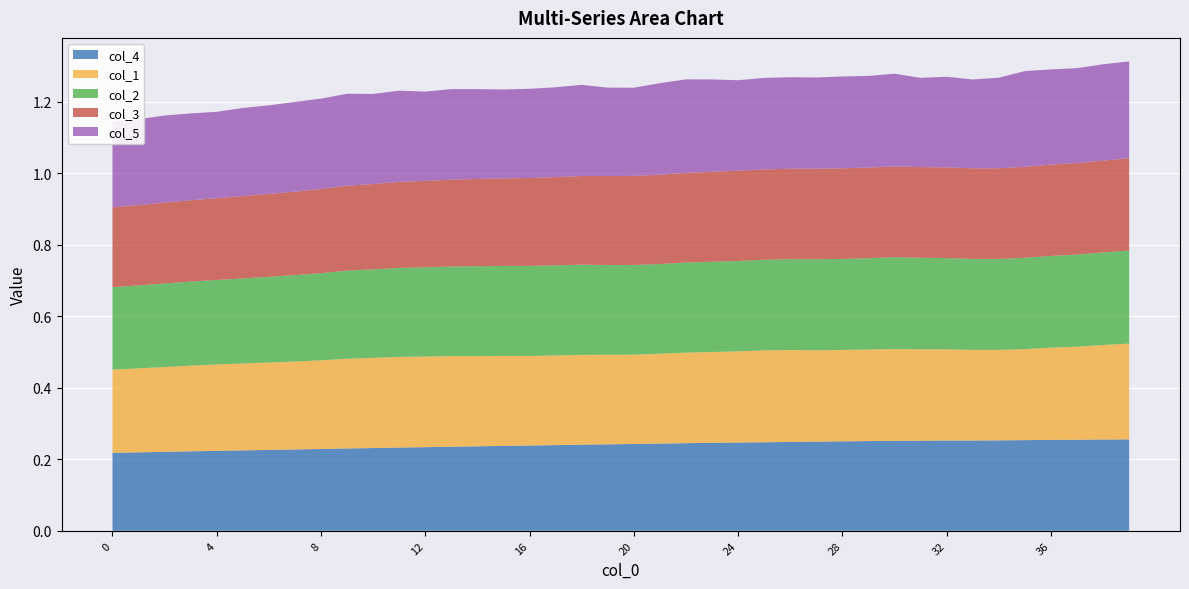

Reading left to right, transcribe all the data shown in this chart.

col_4: 0=0.2	1=0.2	2=0.2	3=0.2	4=0.2	5=0.2	6=0.2	7=0.2	8=0.2	9=0.2	10=0.2	11=0.2	12=0.2	13=0.2	14=0.2	15=0.2	16=0.2	17=0.2	18=0.2	19=0.2	20=0.2	21=0.2	22=0.2	23=0.2	24=0.2	25=0.2	26=0.2	27=0.2	28=0.3	29=0.3	30=0.3	31=0.3	32=0.3	33=0.3	34=0.3	35=0.3	36=0.3	37=0.3	38=0.3	39=0.3
col_1: 0=0.2	1=0.2	2=0.2	3=0.2	4=0.2	5=0.2	6=0.2	7=0.2	8=0.2	9=0.3	10=0.3	11=0.3	12=0.3	13=0.3	14=0.3	15=0.3	16=0.3	17=0.3	18=0.3	19=0.3	20=0.2	21=0.3	22=0.3	23=0.3	24=0.3	25=0.3	26=0.3	27=0.3	28=0.3	29=0.3	30=0.3	31=0.3	32=0.3	33=0.3	34=0.3	35=0.3	36=0.3	37=0.3	38=0.3	39=0.3
col_2: 0=0.2	1=0.2	2=0.2	3=0.2	4=0.2	5=0.2	6=0.2	7=0.2	8=0.2	9=0.2	10=0.2	11=0.2	12=0.2	13=0.3	14=0.3	15=0.3	16=0.3	17=0.3	18=0.3	19=0.3	20=0.3	21=0.3	22=0.3	23=0.3	24=0.3	25=0.3	26=0.3	27=0.3	28=0.3	29=0.3	30=0.3	31=0.3	32=0.3	33=0.3	34=0.3	35=0.3	36=0.3	37=0.3	38=0.3	39=0.3
col_3: 0=0.2	1=0.2	2=0.2	3=0.2	4=0.2	5=0.2	6=0.2	7=0.2	8=0.2	9=0.2	10=0.2	11=0.2	12=0.2	13=0.2	14=0.2	15=0.2	16=0.2	17=0.2	18=0.2	19=0.2	20=0.2	21=0.3	22=0.3	23=0.3	24=0.3	25=0.3	26=0.3	27=0.3	28=0.3	29=0.3	30=0.3	31=0.3	32=0.3	33=0.3	34=0.3	35=0.3	36=0.3	37=0.3	38=0.3	39=0.3
col_5: 0=0.2	1=0.2	2=0.2	3=0.2	4=0.2	5=0.2	6=0.2	7=0.3	8=0.3	9=0.3	10=0.3	11=0.3	12=0.2	13=0.3	14=0.3	15=0.2	16=0.2	17=0.3	18=0.3	19=0.2	20=0.2	21=0.3	22=0.3	23=0.3	24=0.3	25=0.3	26=0.3	27=0.3	28=0.3	29=0.3	30=0.3	31=0.2	32=0.3	33=0.2	34=0.3	35=0.3	36=0.3	37=0.3	38=0.3	39=0.3